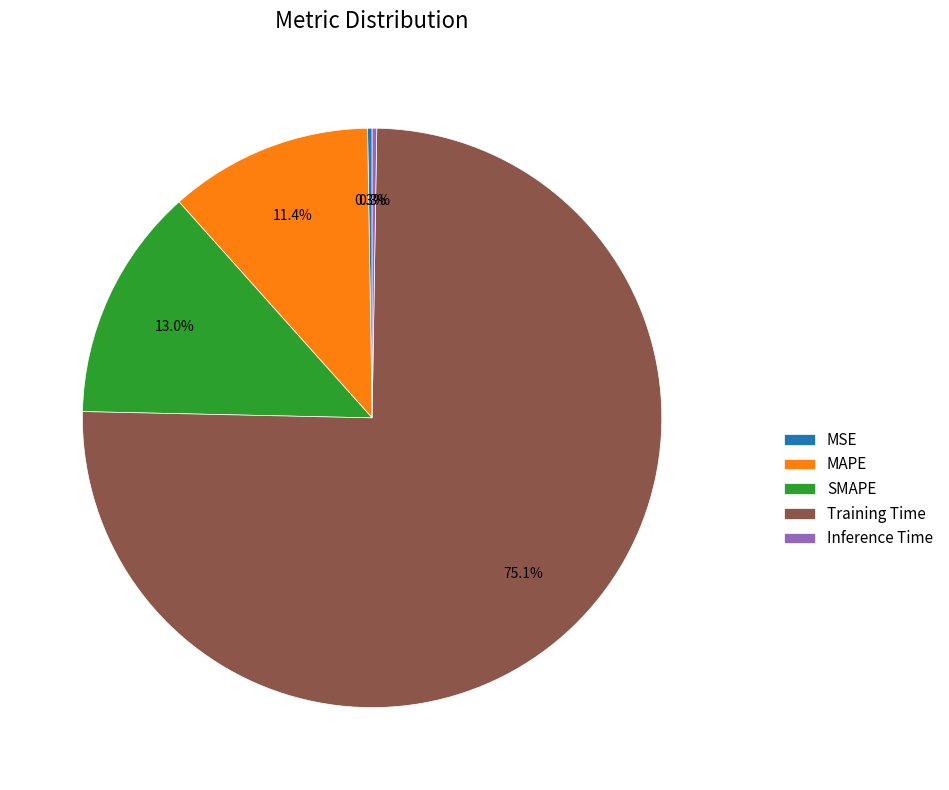

What percentage is NOT represented by MAPE?

88.6%